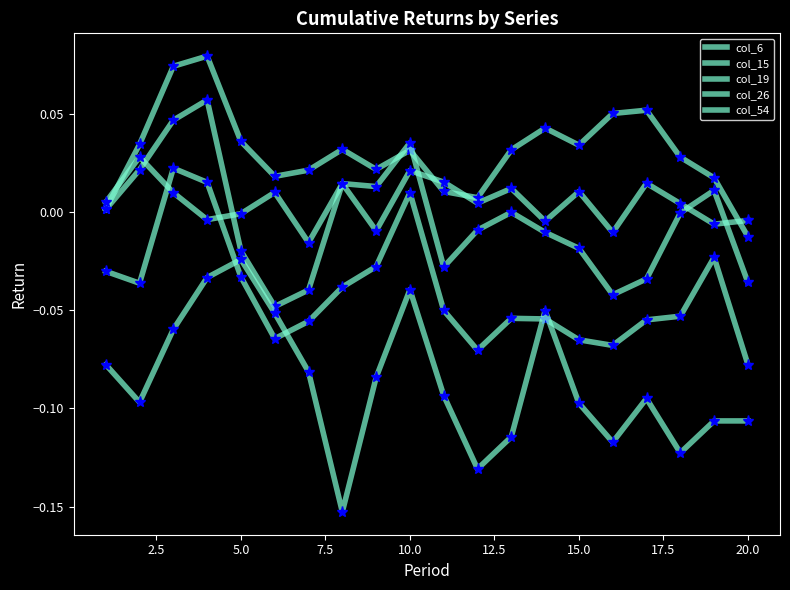

True or false: col_54 and col_26 intersect in this chart.

False